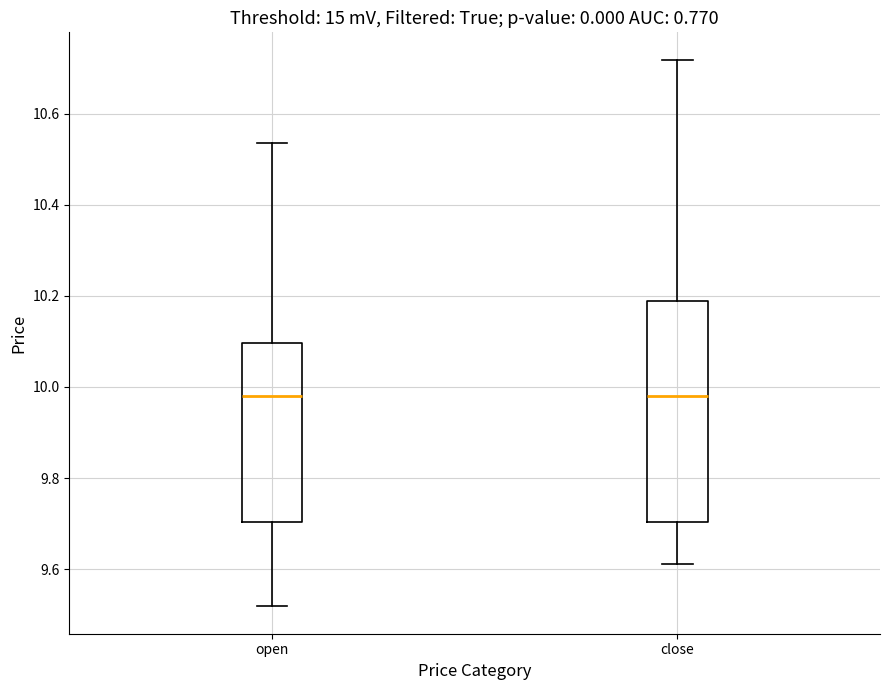

Where does the lower whisker of the box for open end on the y-axis? The values are not printed on the chart, so give them approximately, as read against the axis.

9.52